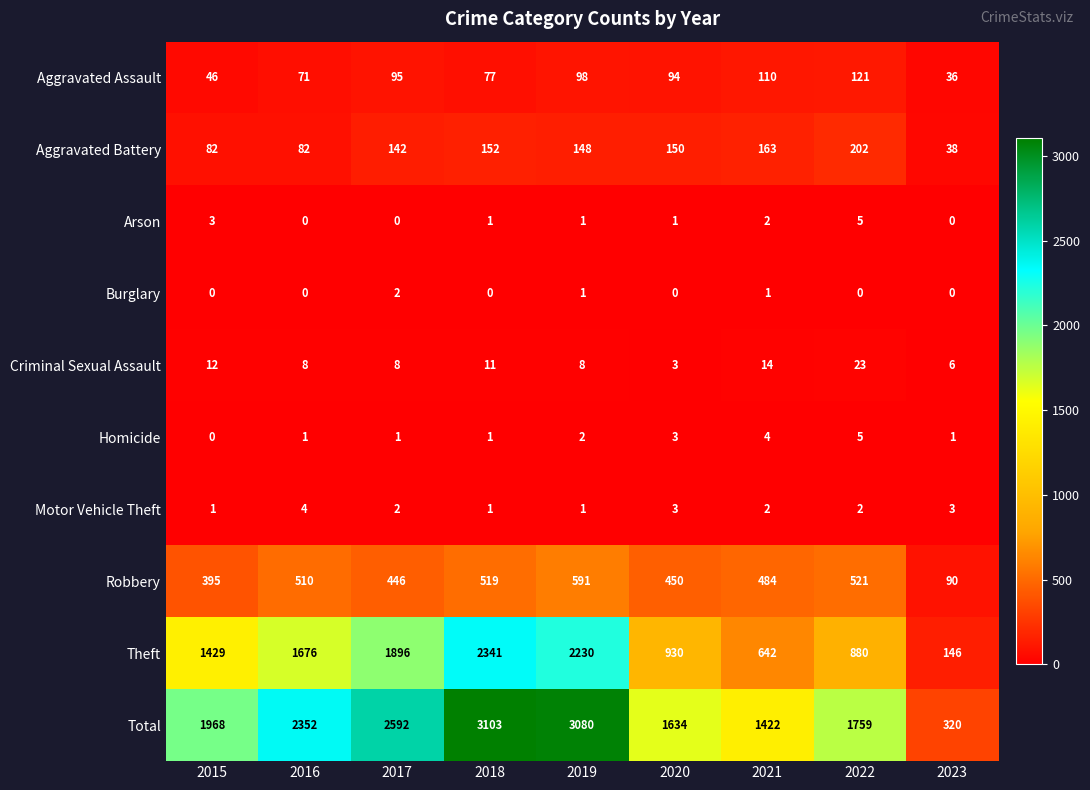

What is the minimum value for Aggravated Battery?

38